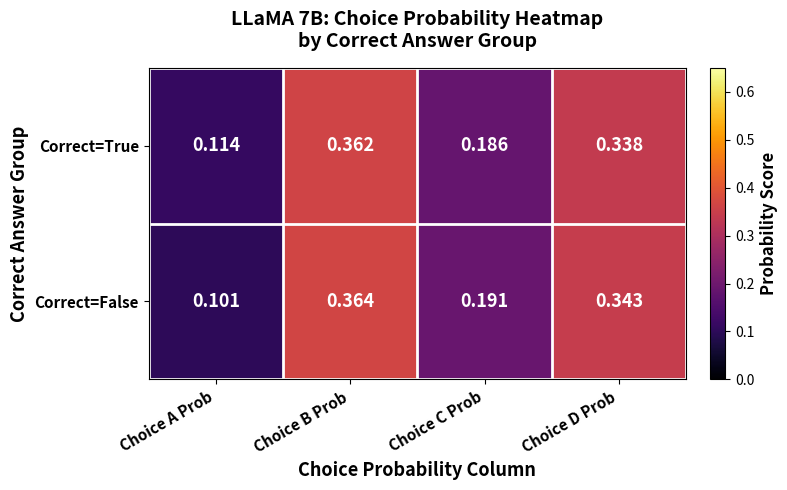

At which label is Correct=True closest to 0?

Choice A Prob